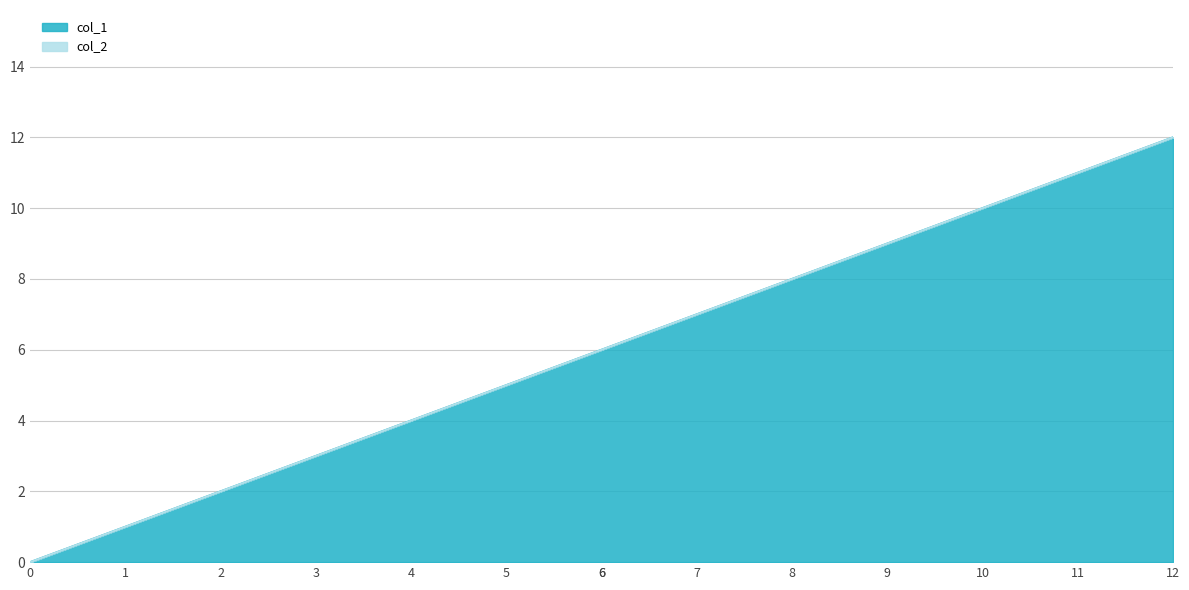

Rank the categories by value from lowest to highest.

0, 1, 2, 3, 4, 5, 6, 6, 7, 8, 9, 10, 11, 12